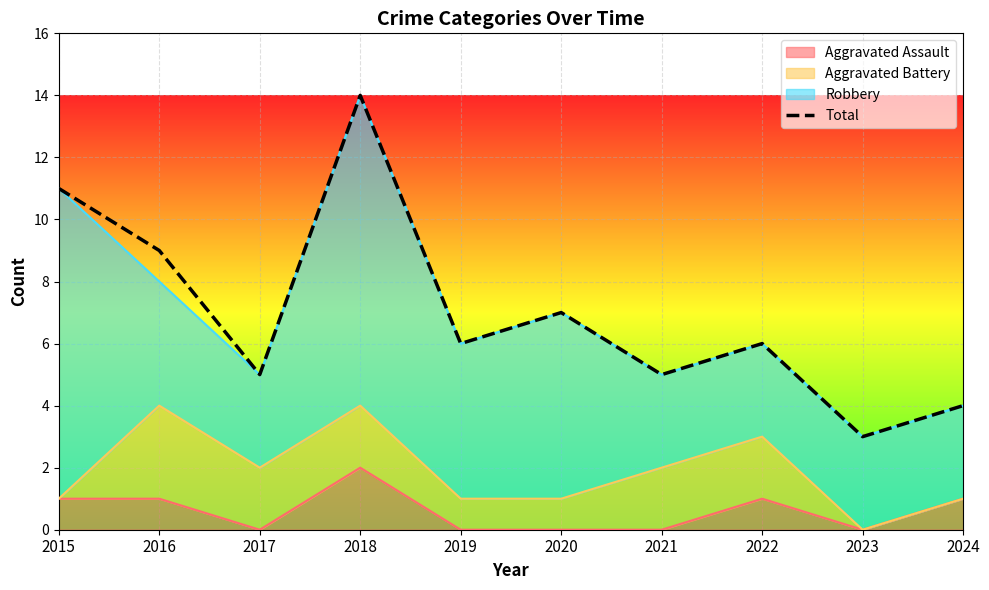

At which category does the data reach its first local valley?

2017